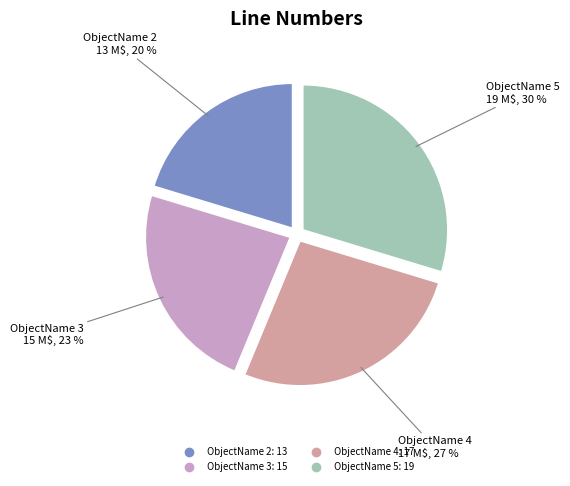

Does any single category account for the majority?

No